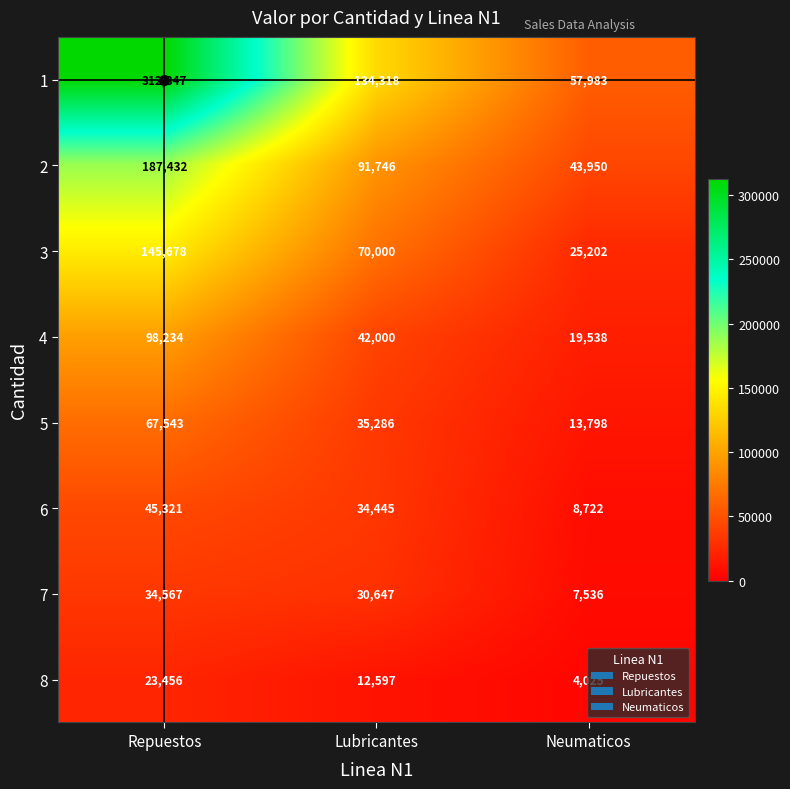

What is the difference between the highest and lowest values at Lubricantes?

121721